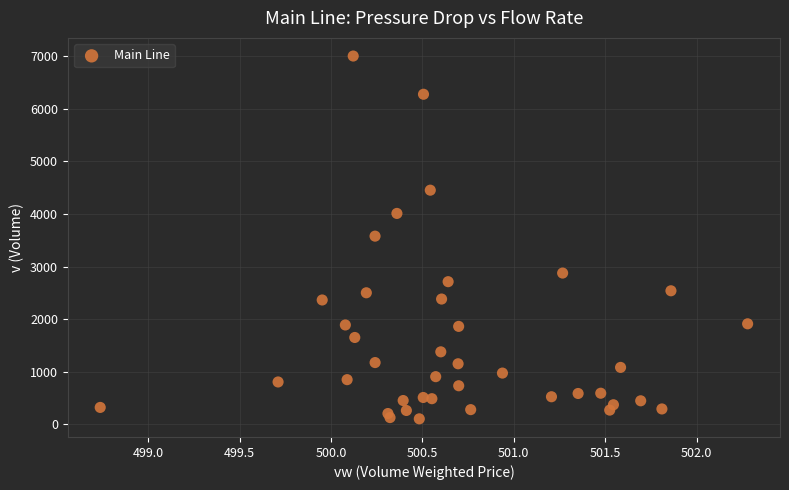

What is the range of Y values (max minus min)?

6899